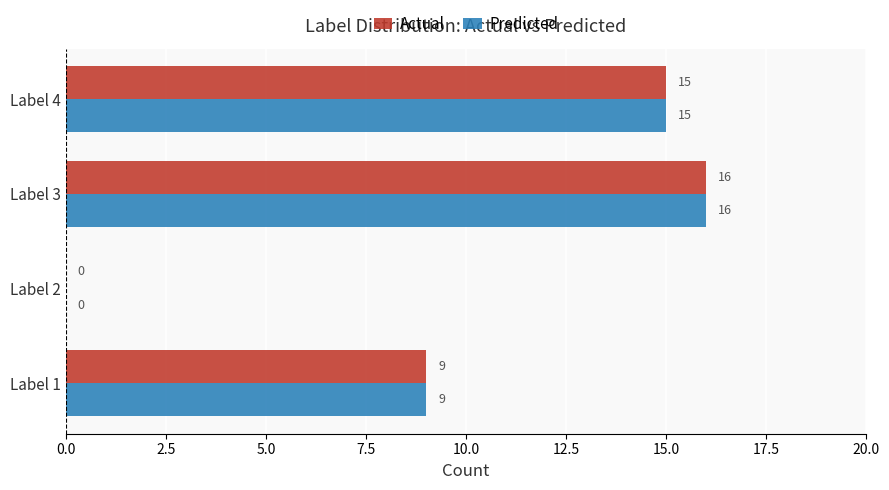

What is the sum of all Predicted values?

40